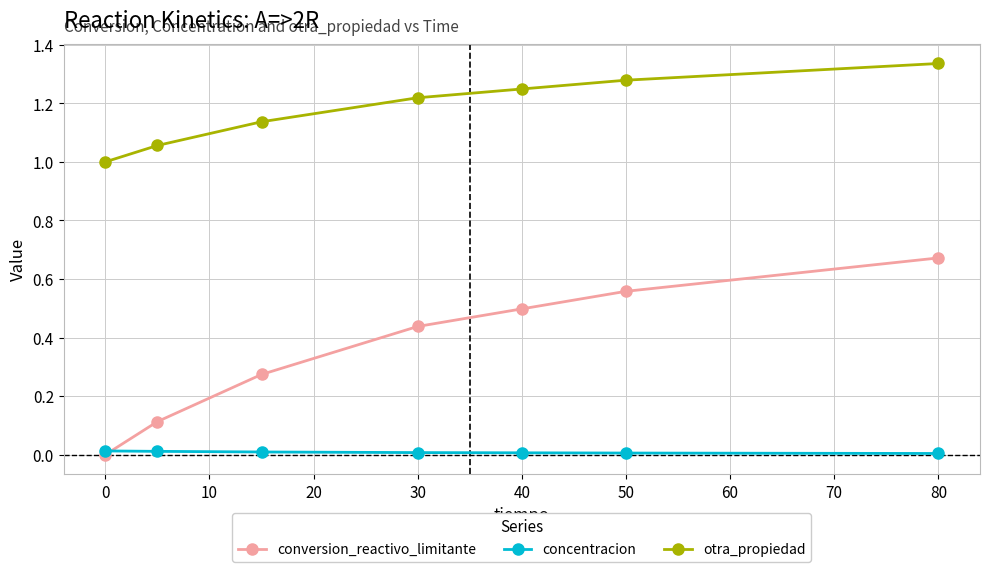

Which series has the widest spread of values?

conversion_reactivo_limitante